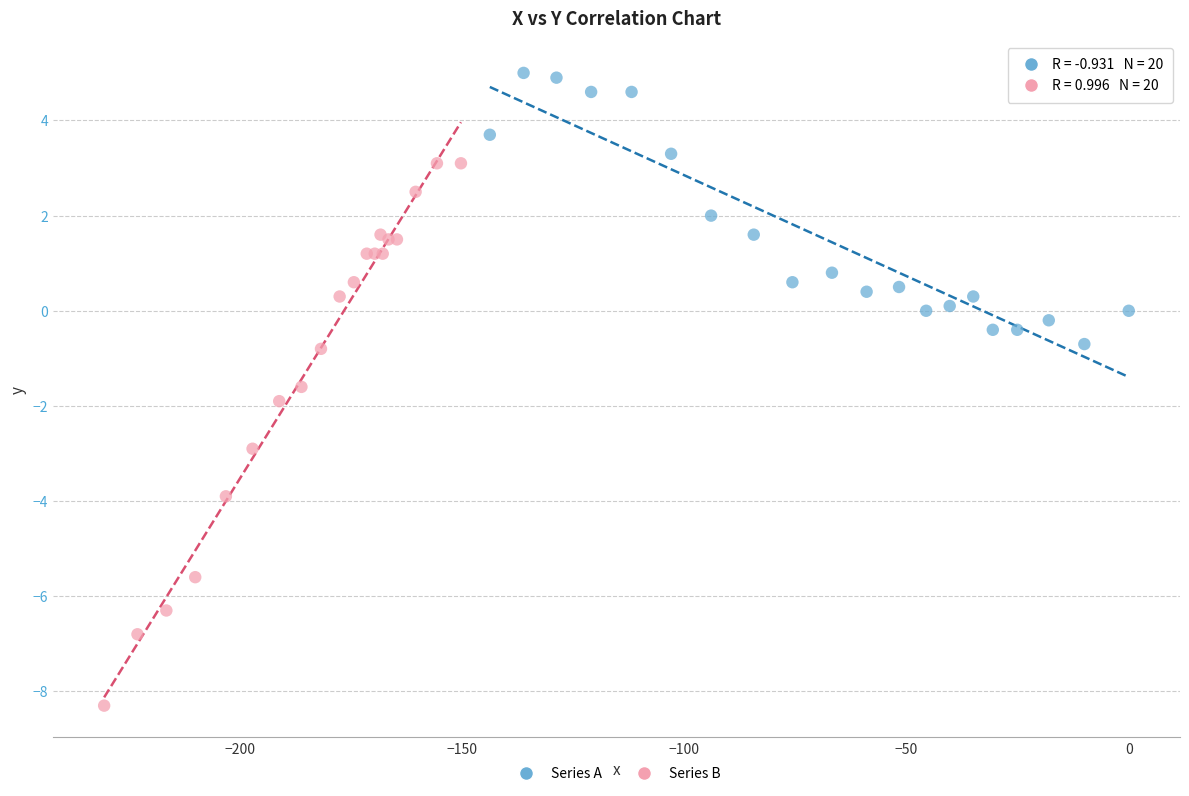

Which series contains the lowest Y value?

Series B